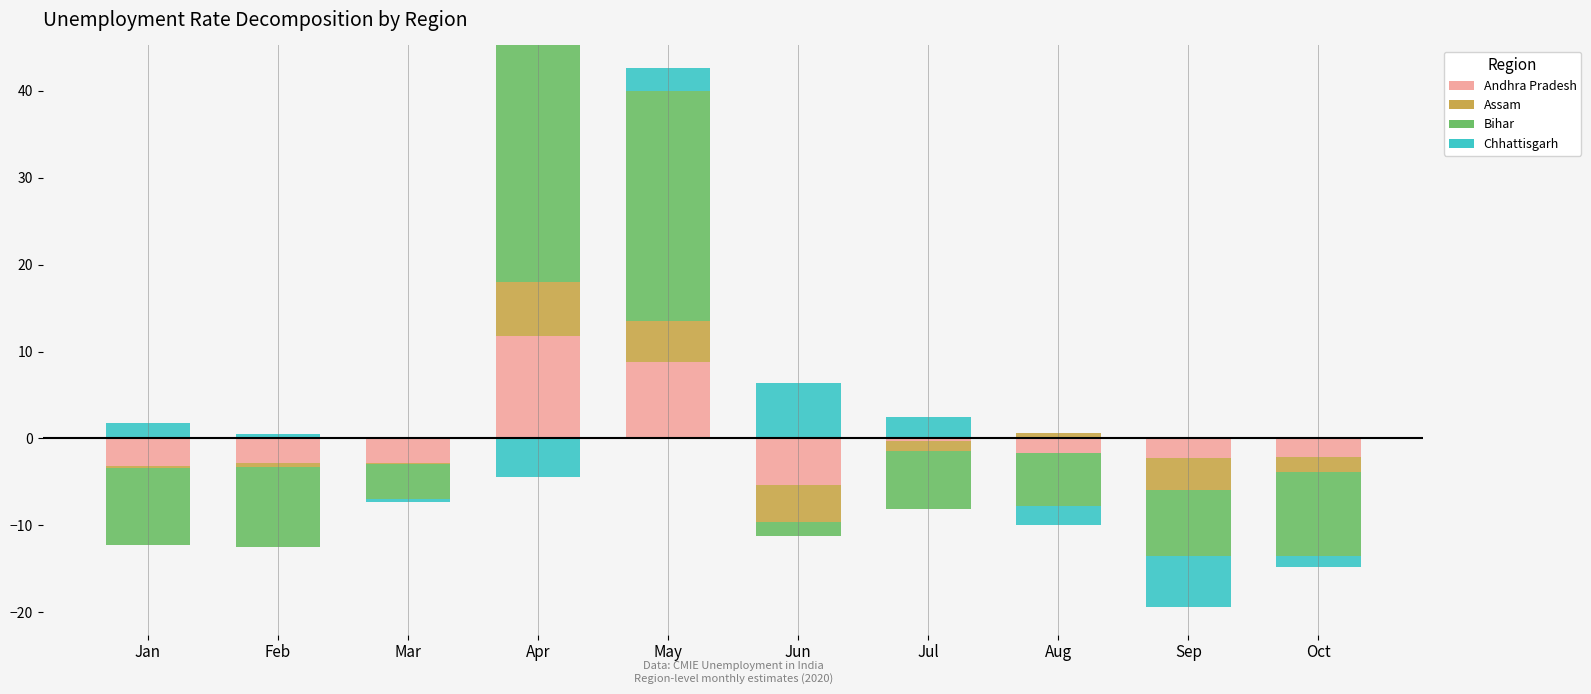

How many series are shown in this chart?

4